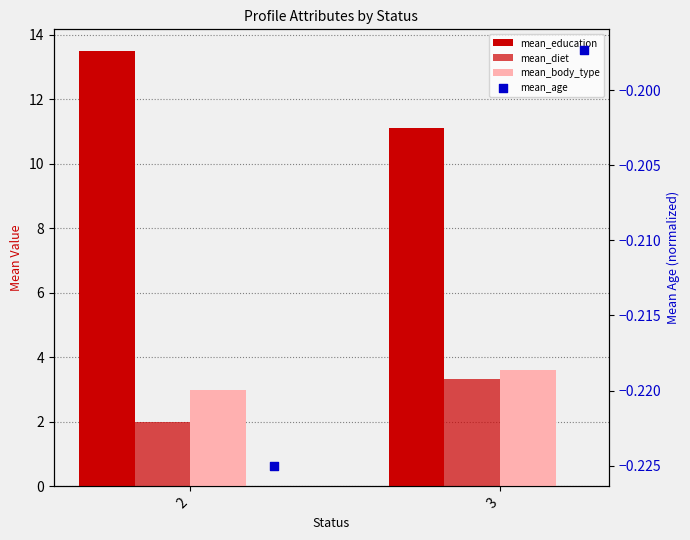

At which category is the sum across all series the highest?

2